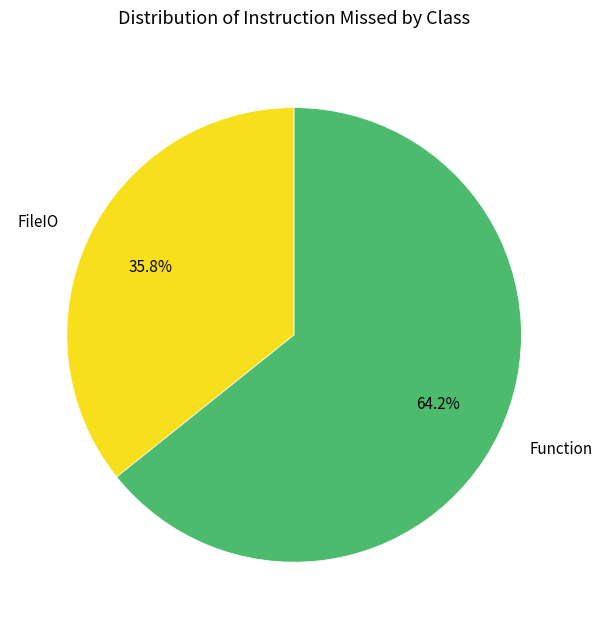

Which category has the smallest portion of the pie?

FileIO